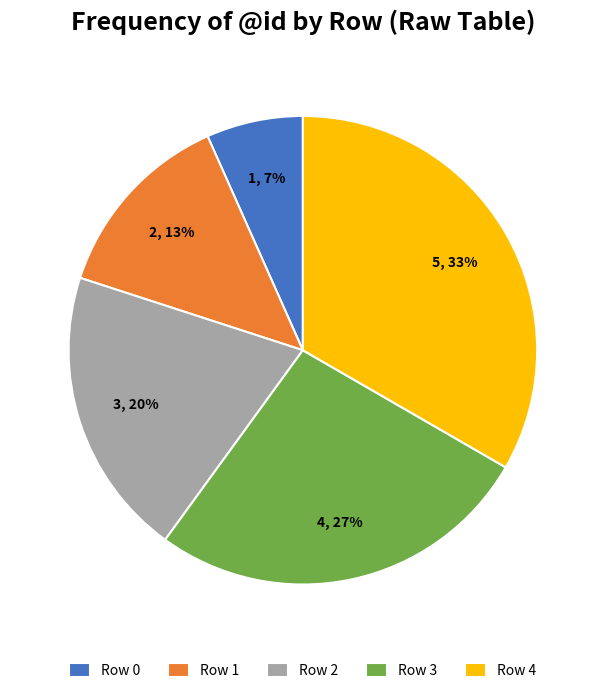

Is the sum of Row 0 and Row 2 greater than half?

No